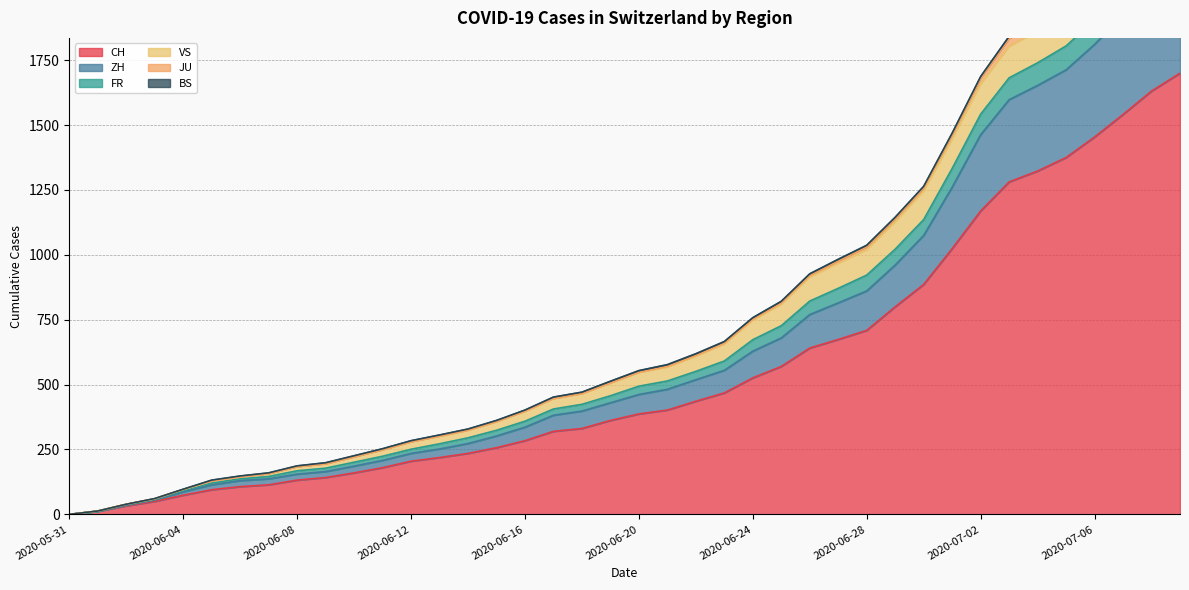

What is the label of the 13th point from the right?

2020-06-27